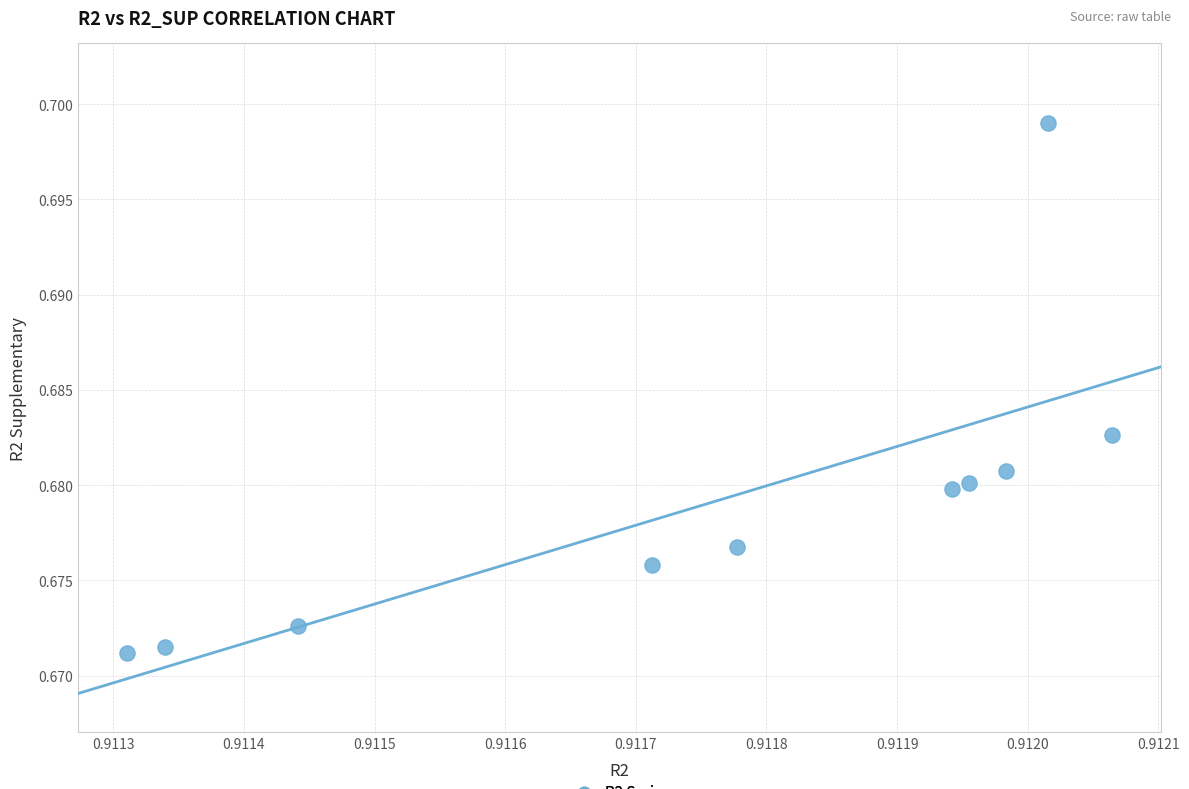

What is the average X value?

0.9